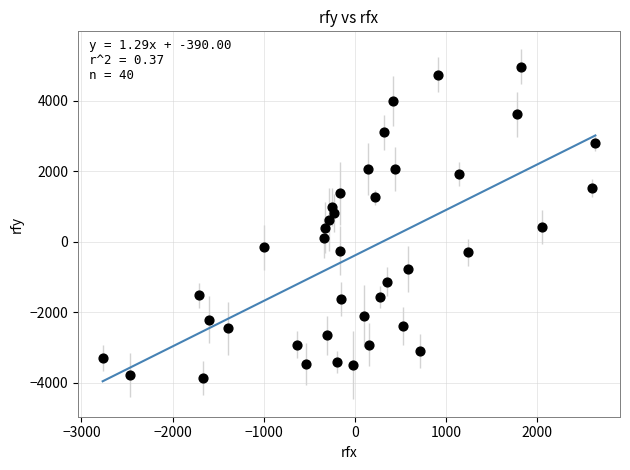

What is the range of Y values (max minus min)?

8833.7